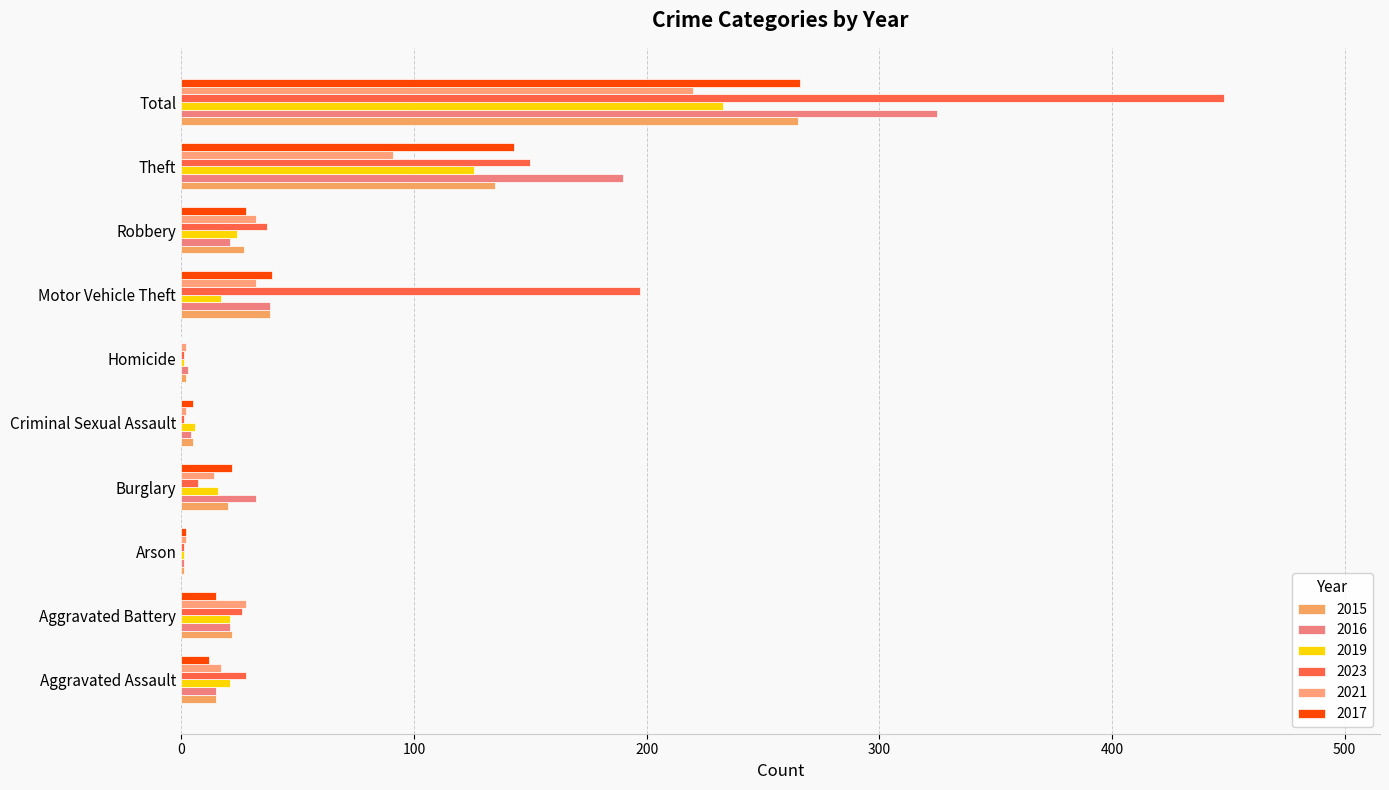

What are all the series names shown in the legend?

2015, 2016, 2019, 2023, 2021, 2017